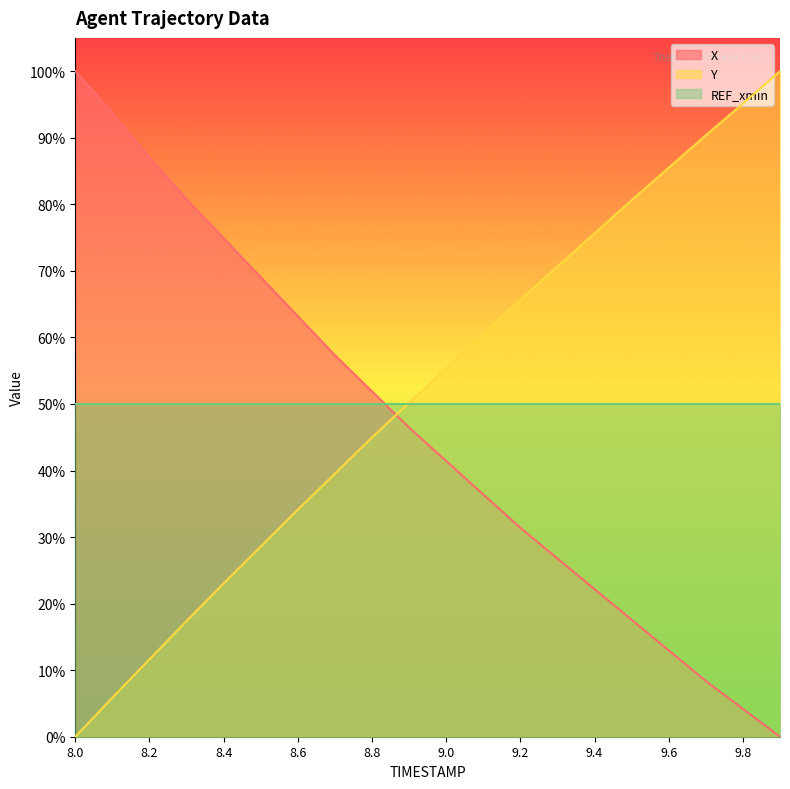

True or false: Y and X intersect in this chart.

True